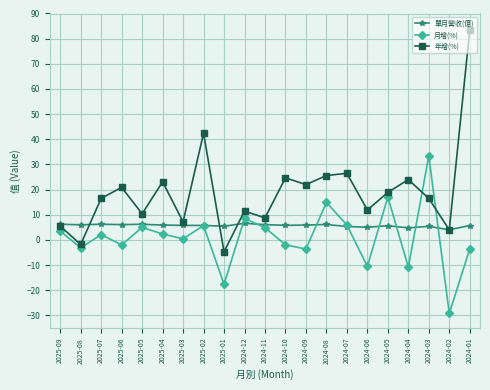

What is the value of the 單月營收(億) point at the 3rd from the left?

6.2